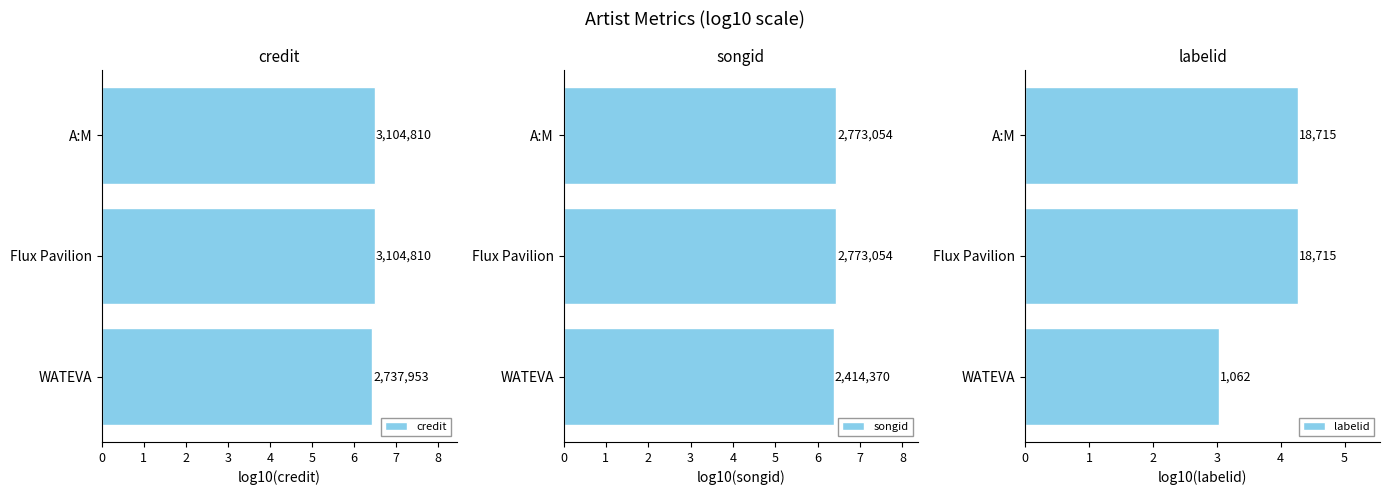

Is the value of songid at WATEVA greater than the value of credit at Flux Pavilion?

No